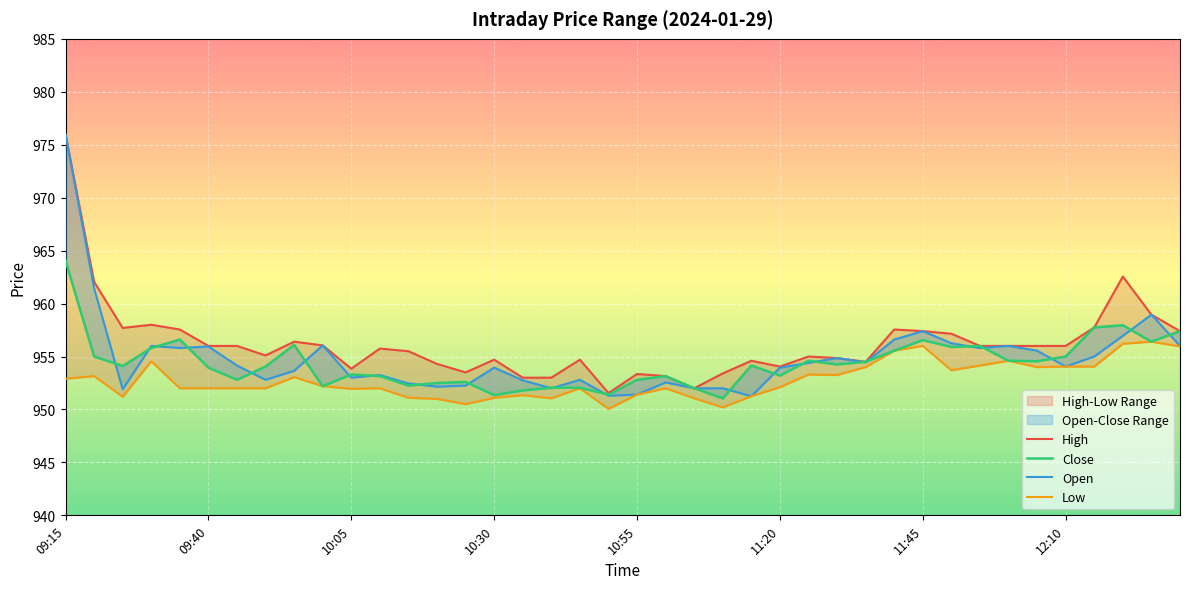

Is the value of Close at 10:10 greater than the value of High at 12:15?

No